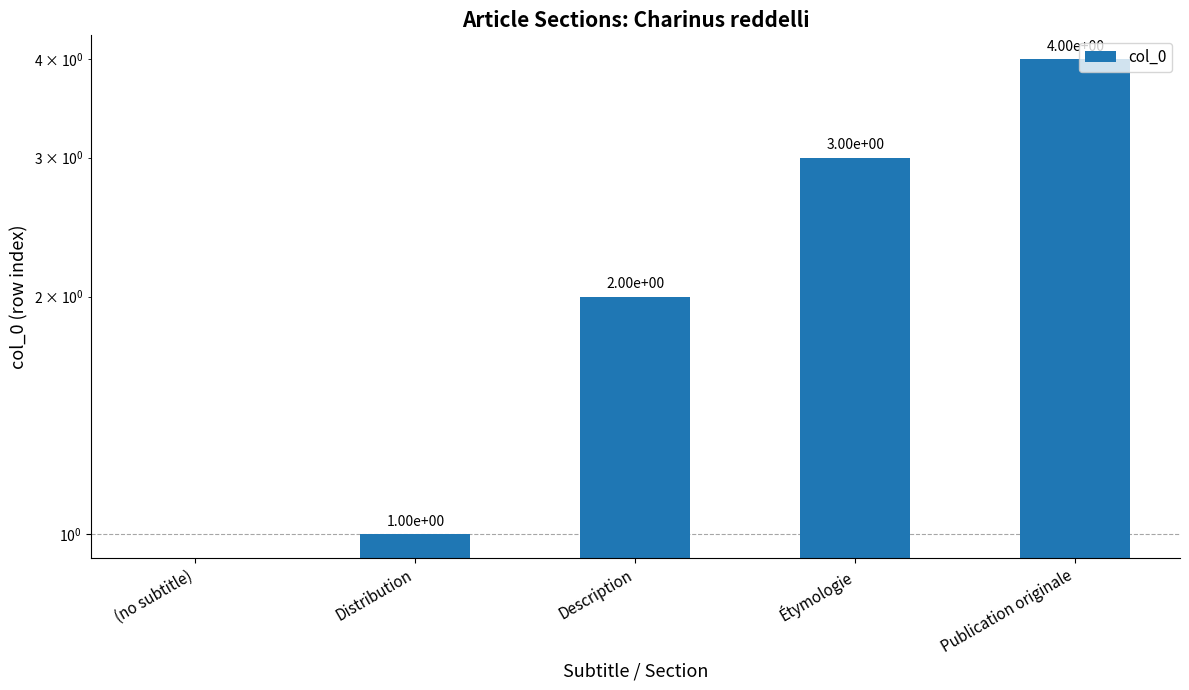

True or false: the data shows 2 at (no subtitle).

False